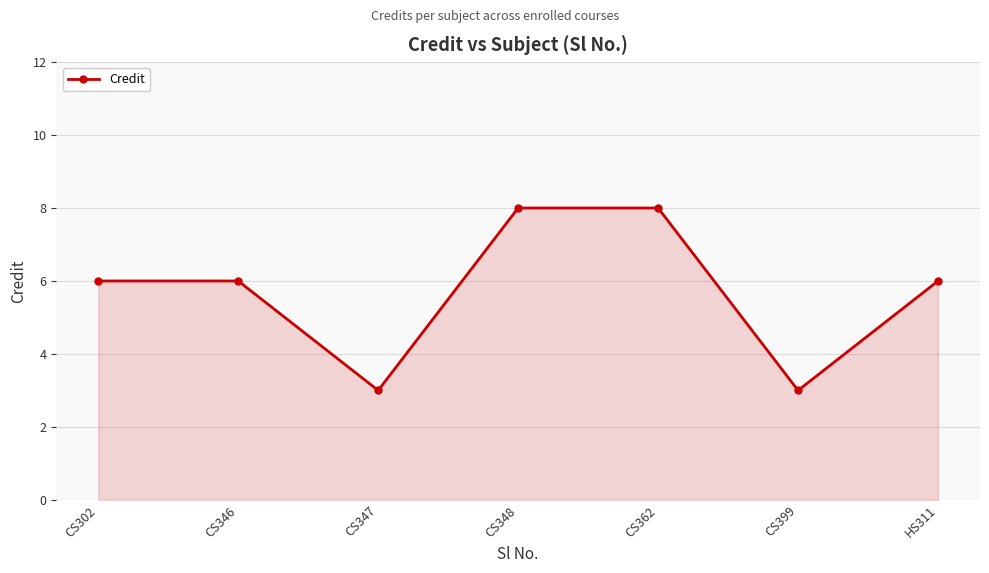

Approximately how many times larger is the value at CS348 compared to CS399?

2.7